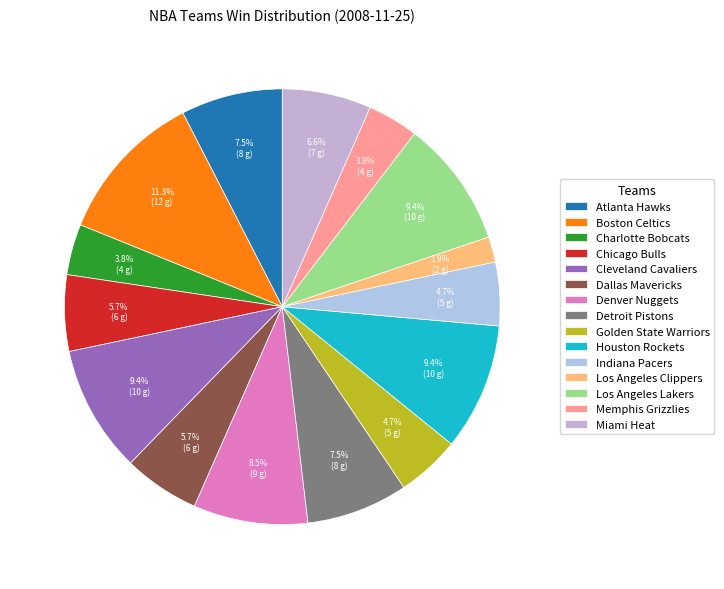

What is the largest slice in the pie chart?

Boston Celtics